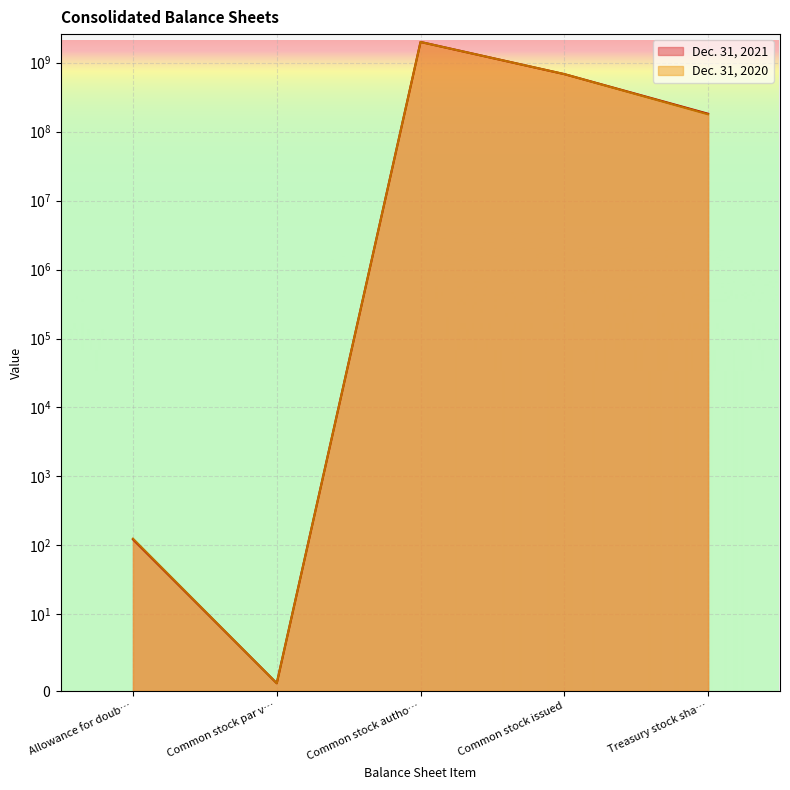

Read the Dec. 31, 2020 value at Common stock par v….

1